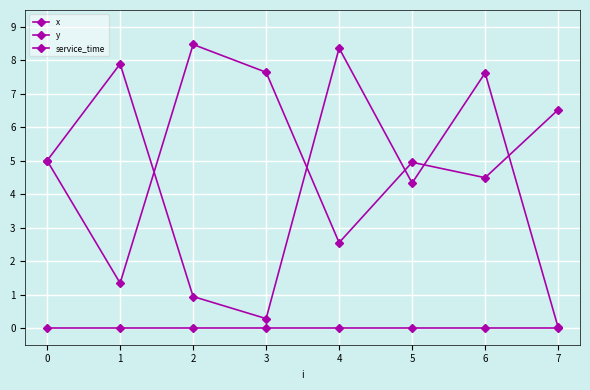

The value of x at 7 is 0.0. True or false?

True